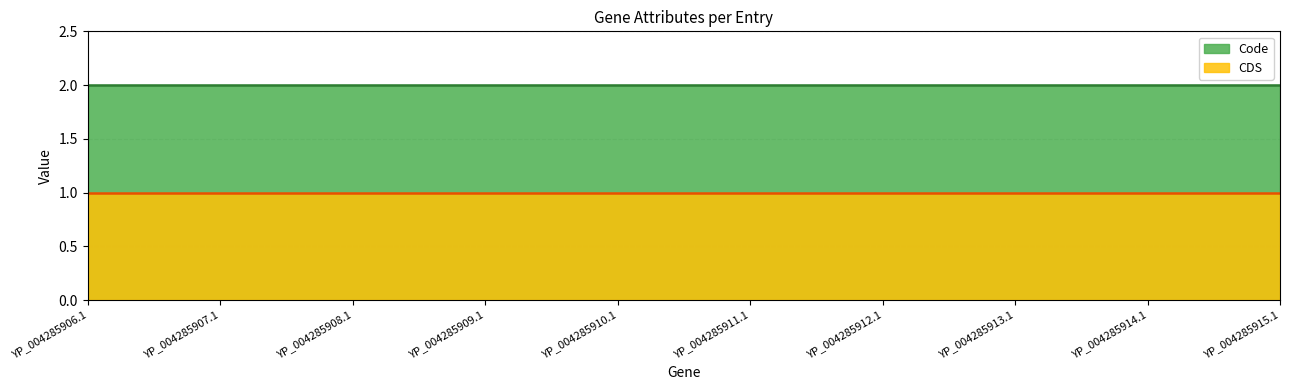

What is the difference between the highest and lowest values at YP_004285908.1?

1